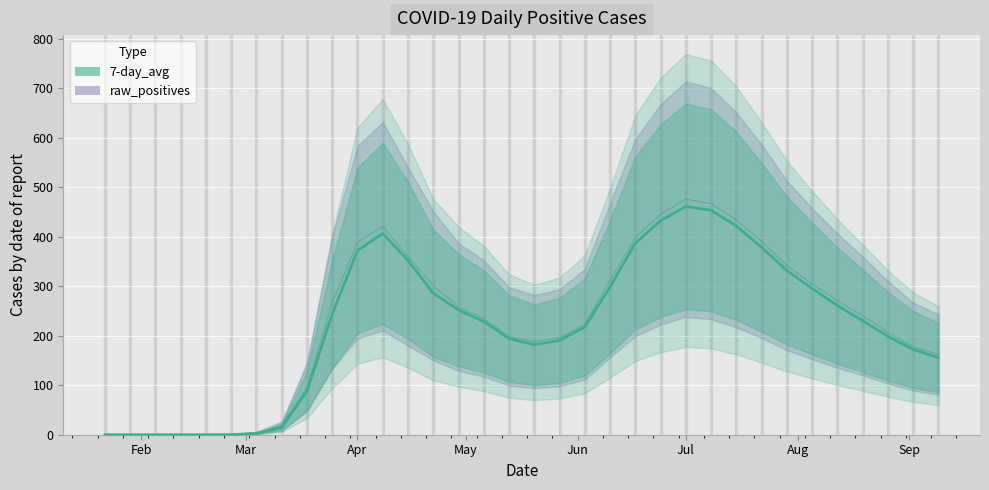

What is the total value across all series at 2020-04-08?

827.6